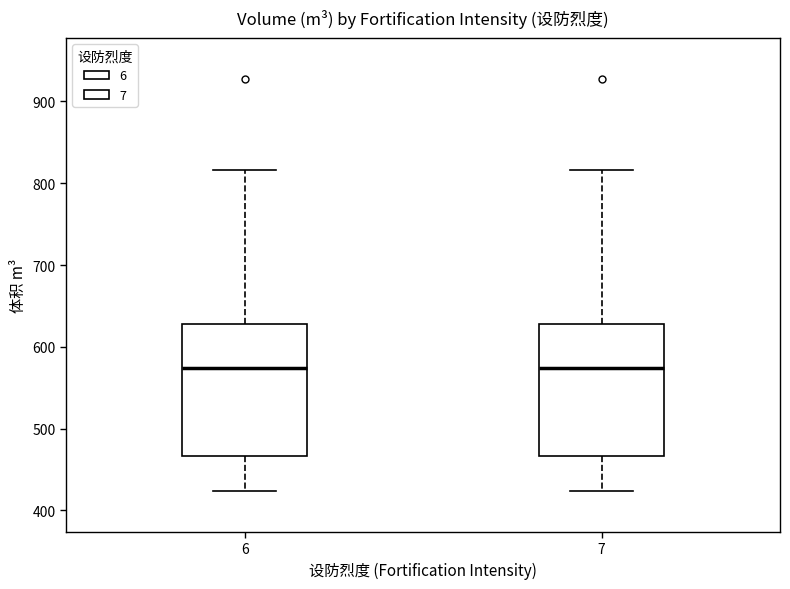

Reading left to right, read every box against the y-axis: the position of its median line, the range the box covers, and the ends of its whiskers. The values are not printed on the chart, so give them approximately, as read against the axis.

6: median 570, box 470 to 630, whiskers 420 to 820
7: median 570, box 470 to 630, whiskers 420 to 820